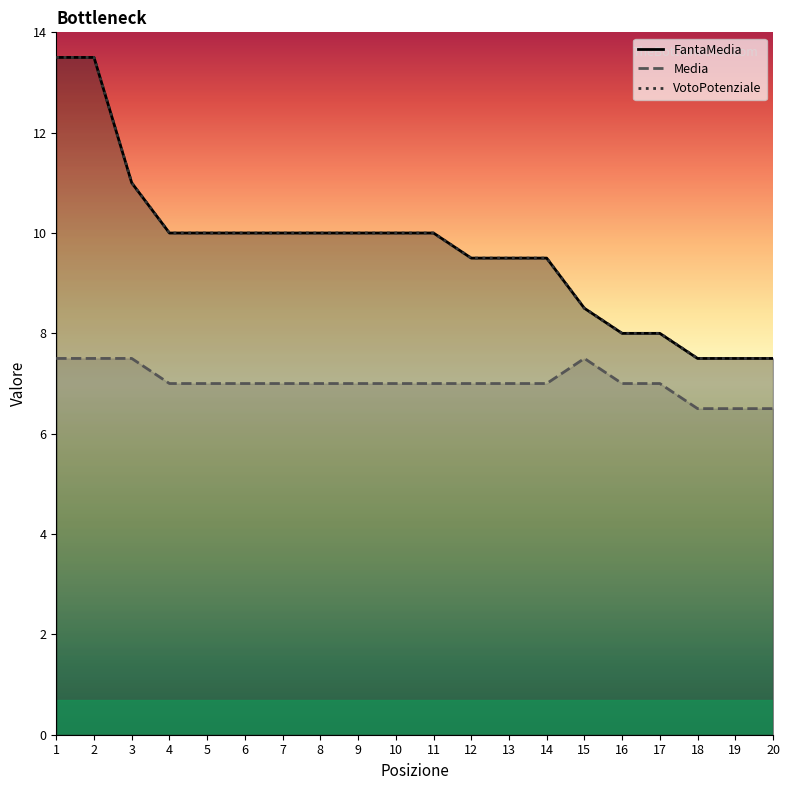

The Media series shows 7.0 at 12. True or false?

True